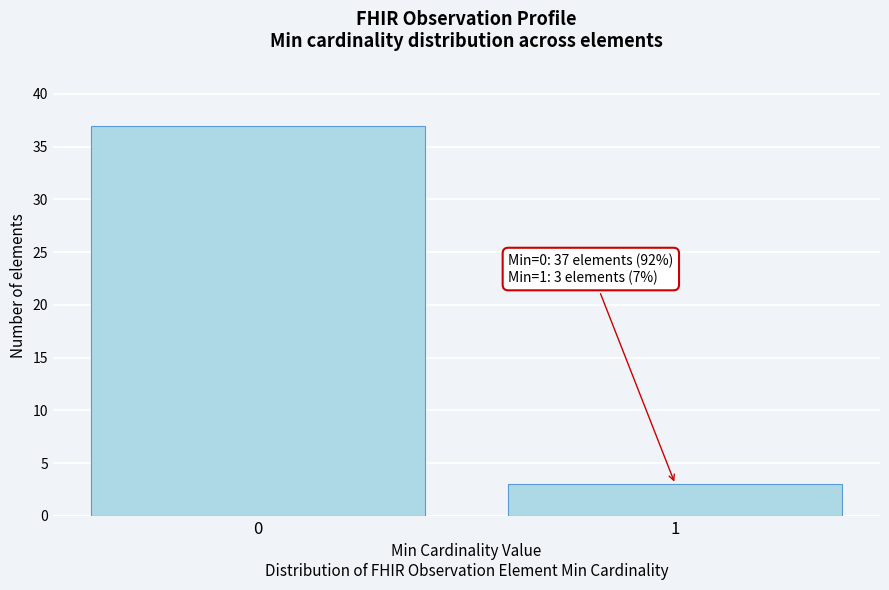

Reading left to right, extract all data points from this chart.

37	3